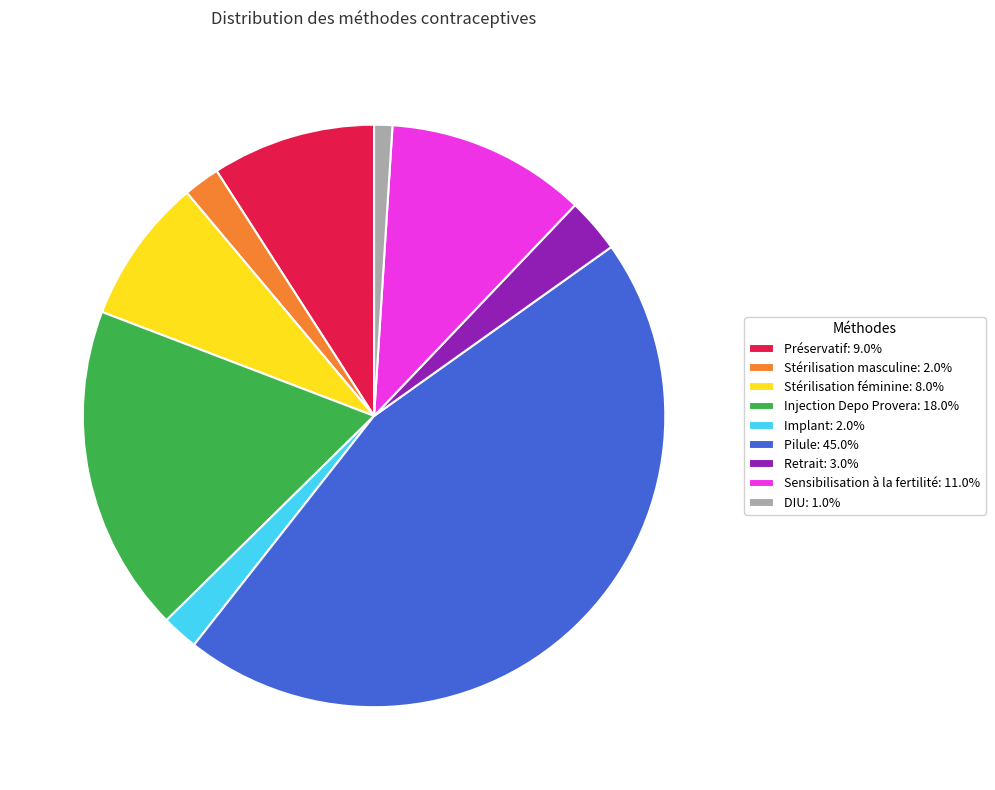

Which slice is the largest?

Pilule